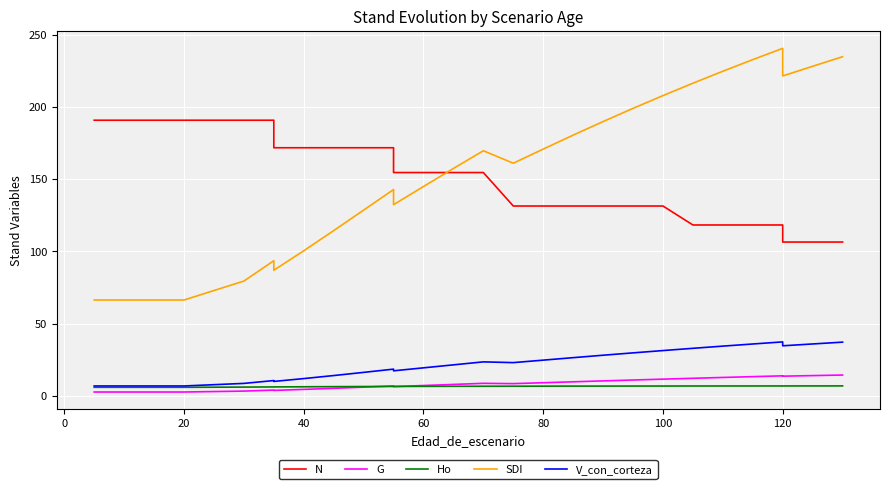

What is the label of the 7th point from the left?

100